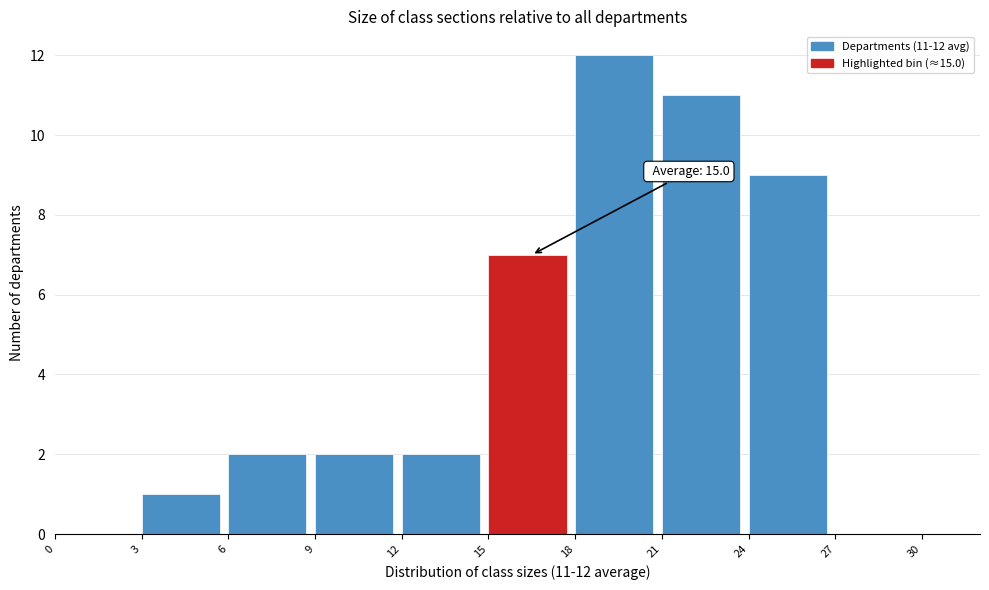

Which range on the x-axis has the tallest bar?

18 to 21